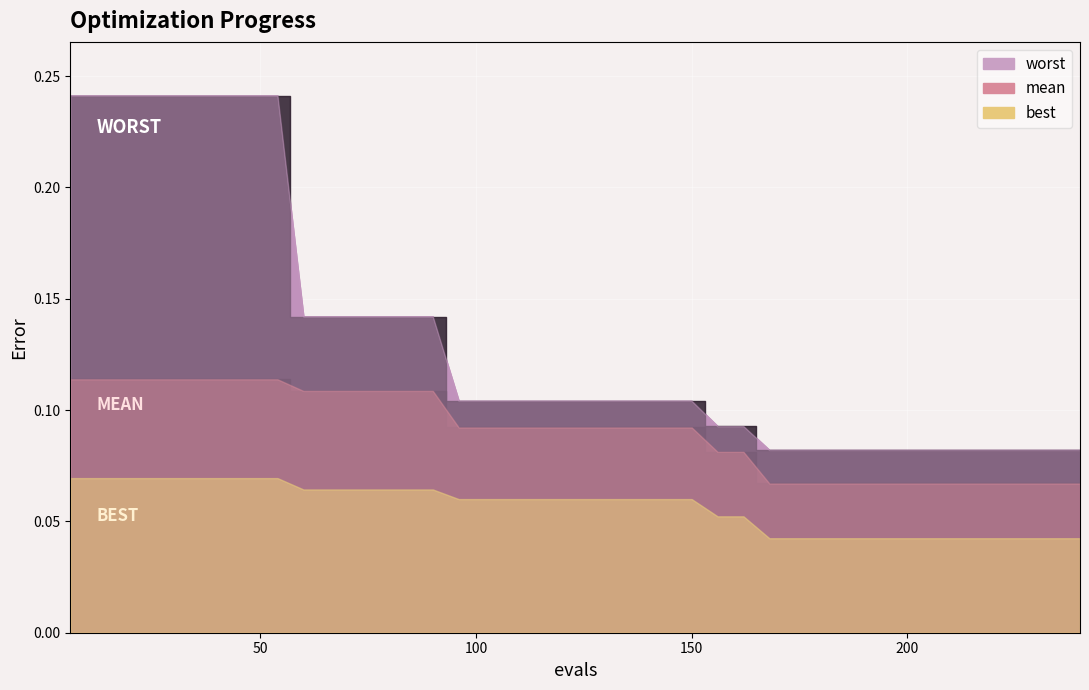

Reading left to right, list all the values displayed in this chart.

mean: 0.1	0.1	0.1	0.1	0.1	0.1	0.1	0.1	0.1	0.1	0.1	0.1	0.1	0.1	0.1	0.1	0.1	0.1	0.1	0.1	0.1	0.1	0.1	0.1	0.1	0.1	0.1	0.1	0.1	0.1	0.1	0.1	0.1	0.1	0.1	0.1	0.1	0.1	0.1	0.1
best: 0.1	0.1	0.1	0.1	0.1	0.1	0.1	0.1	0.1	0.1	0.1	0.1	0.1	0.1	0.1	0.1	0.1	0.1	0.1	0.1	0.1	0.1	0.1	0.1	0.1	0.1	0.1	0.0	0.0	0.0	0.0	0.0	0.0	0.0	0.0	0.0	0.0	0.0	0.0	0.0
worst: 0.2	0.2	0.2	0.2	0.2	0.2	0.2	0.2	0.2	0.1	0.1	0.1	0.1	0.1	0.1	0.1	0.1	0.1	0.1	0.1	0.1	0.1	0.1	0.1	0.1	0.1	0.1	0.1	0.1	0.1	0.1	0.1	0.1	0.1	0.1	0.1	0.1	0.1	0.1	0.1